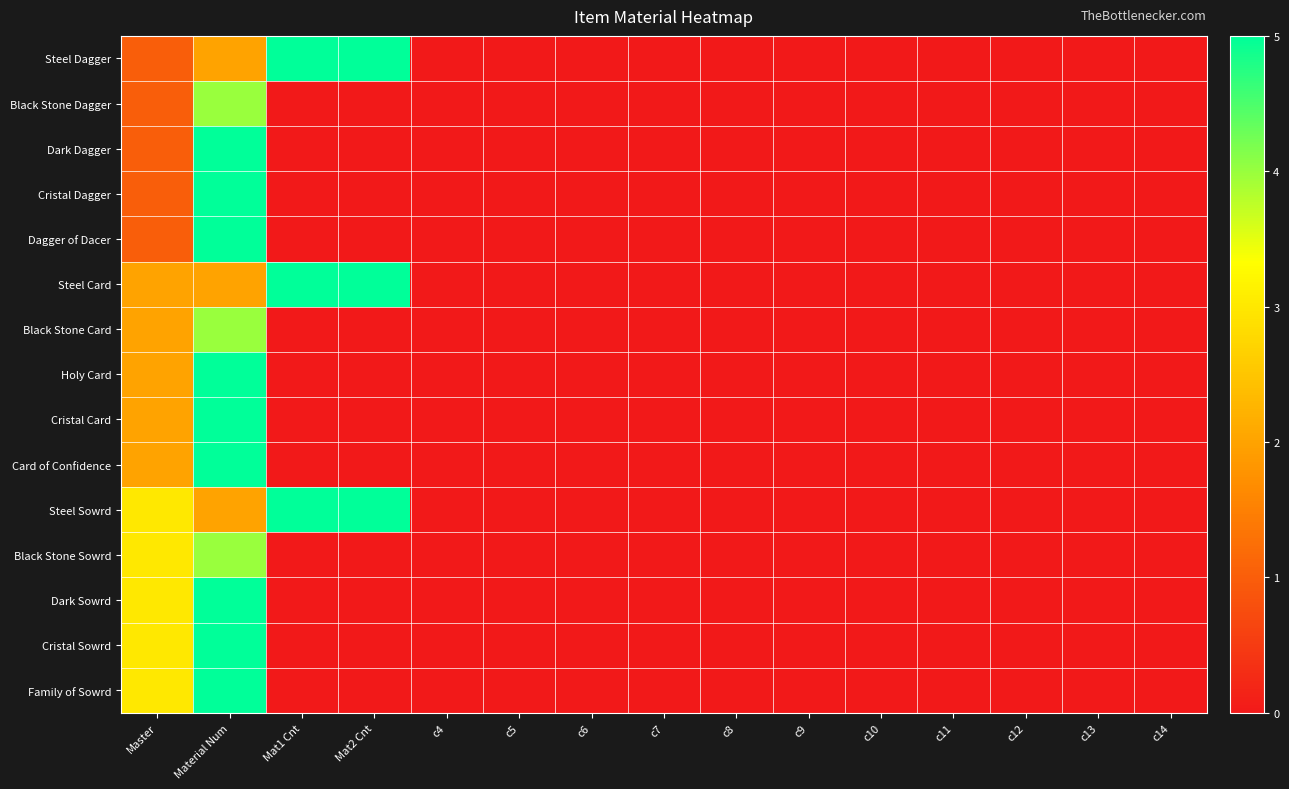

How many data points does each series have?

15